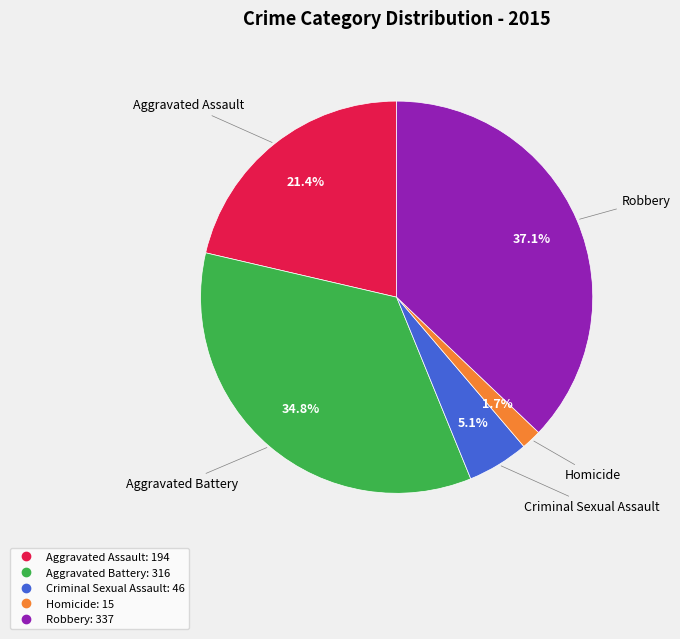

What is the largest slice in the pie chart?

Robbery